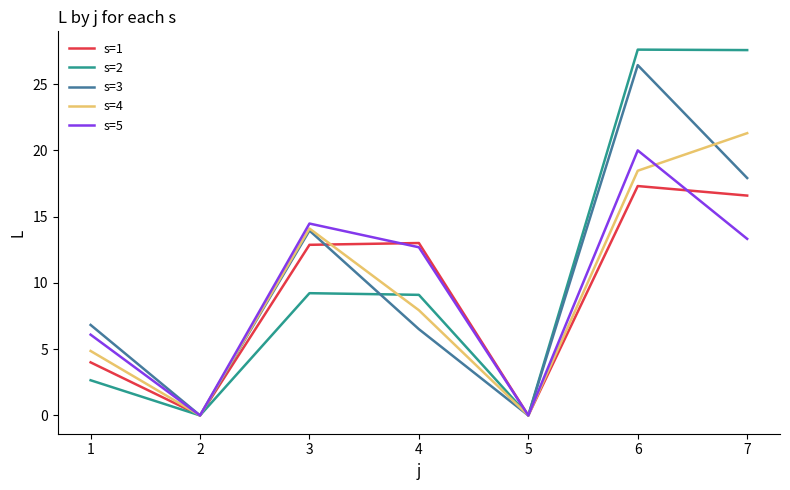

True or false: s=5 and s=1 intersect in this chart.

True